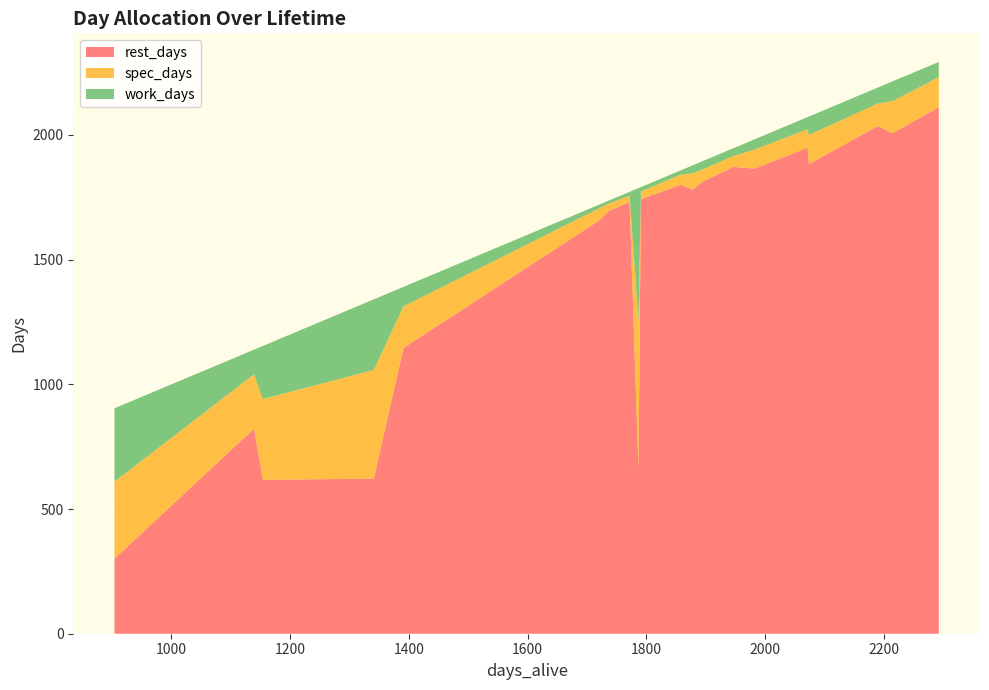

What is the lowest value of the rest_days series?

301